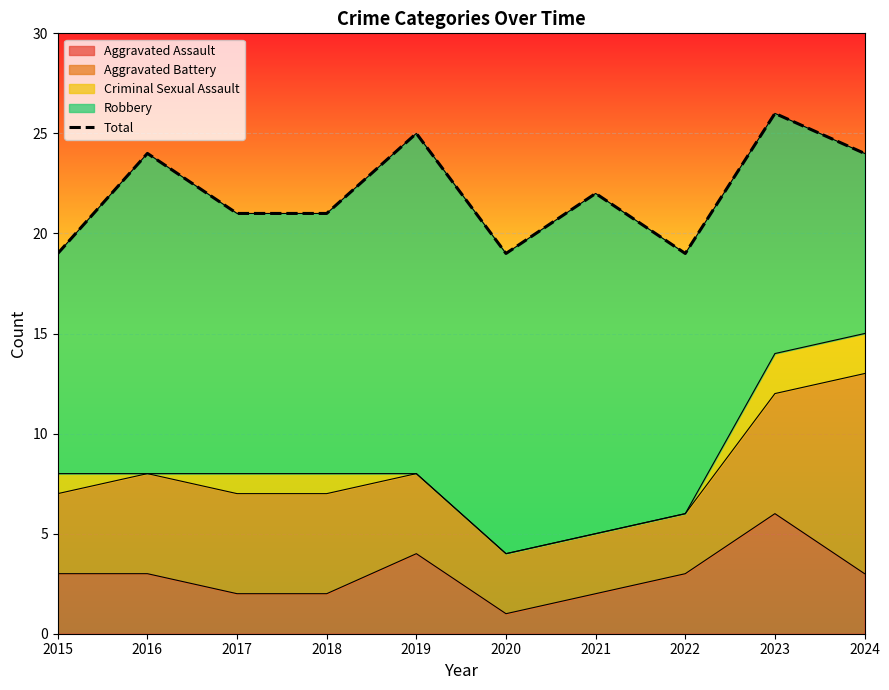

Rank the categories by value from lowest to highest.

2015, 2020, 2022, 2017, 2018, 2021, 2016, 2024, 2019, 2023